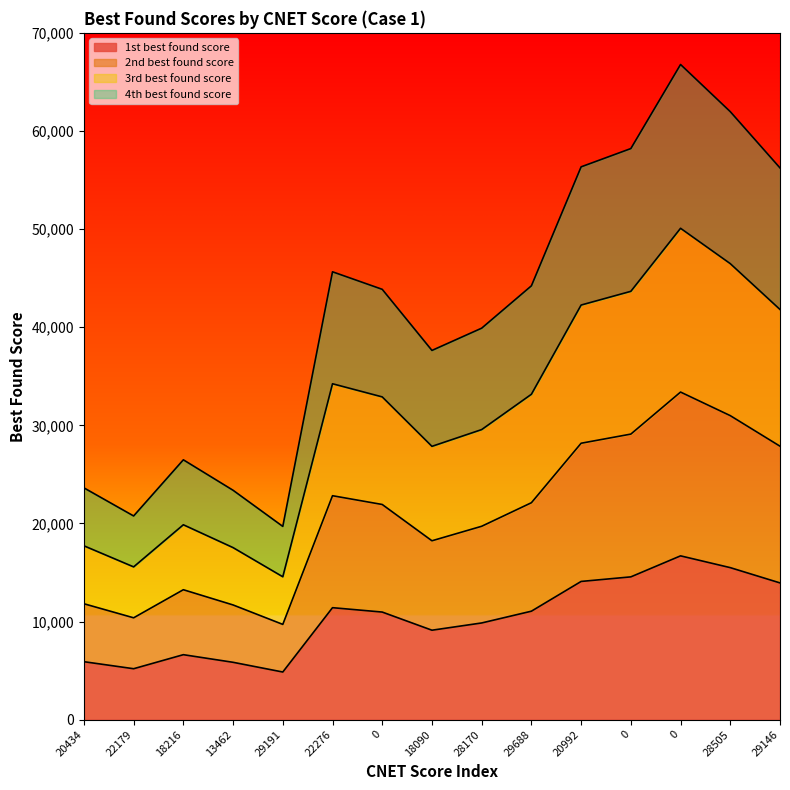

Count the number of data series in this chart.

4